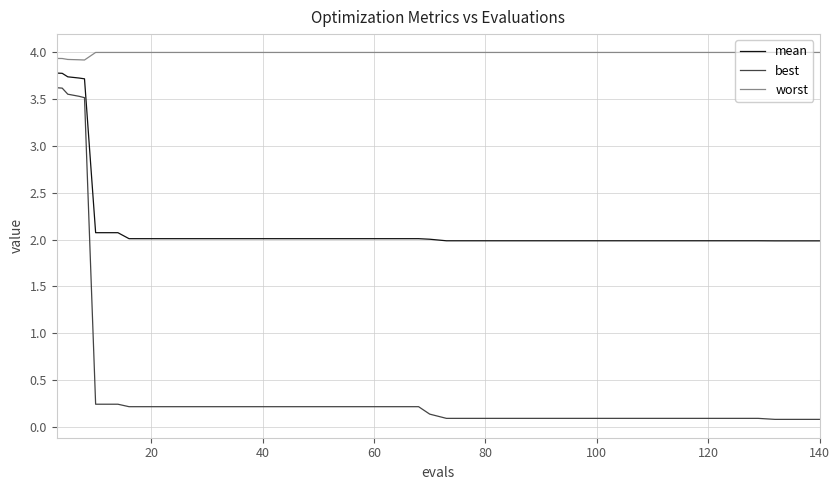

Which series has the largest range (max minus min)?

best